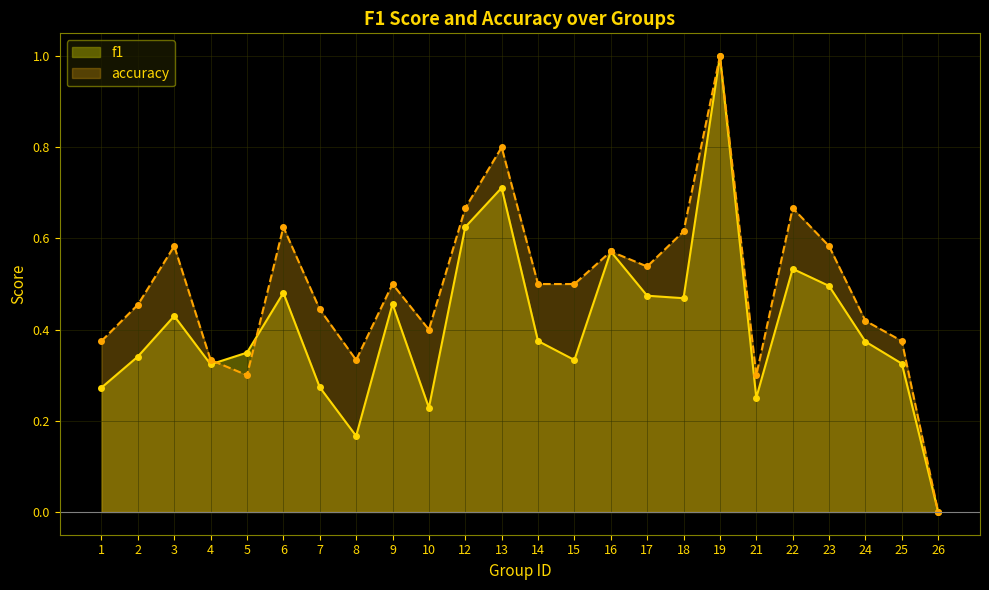

Does the chart have visible grid lines?

Yes